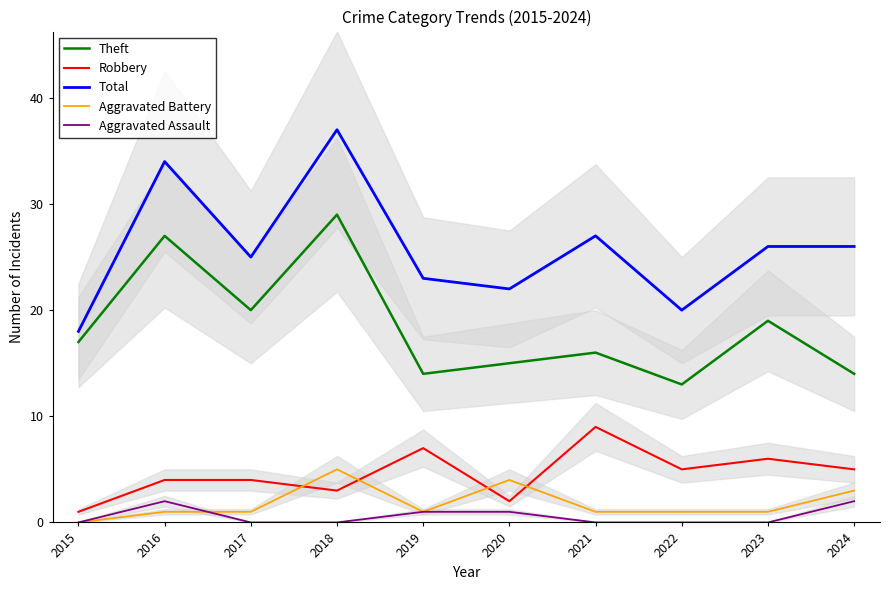

What is the difference between the second highest and second lowest values in the Robbery series?

5